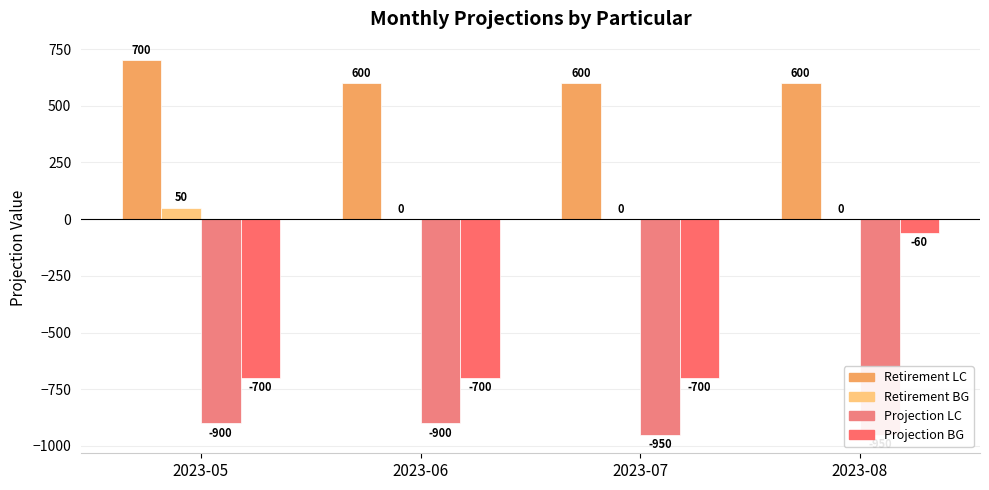

At 2023-06, list the series in order from smallest to largest.

Projection LC, Projection BG, Retirement BG, Retirement LC